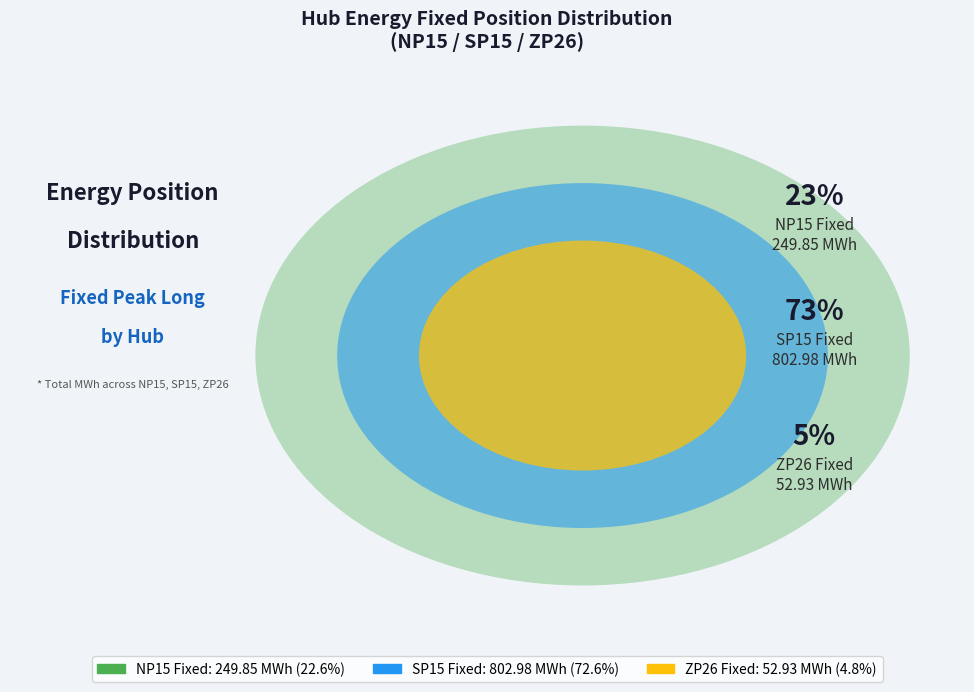

Which category accounts for the majority?

SP15 Fixed